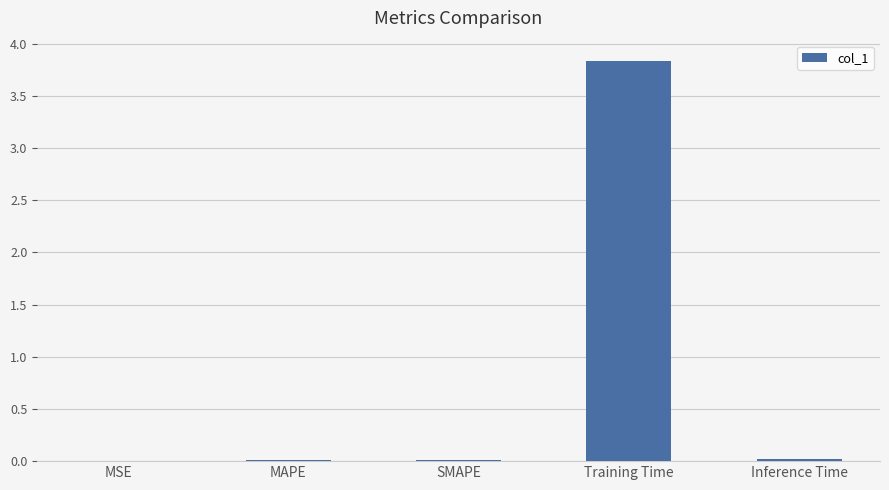

What is the sum of all values?

3.9